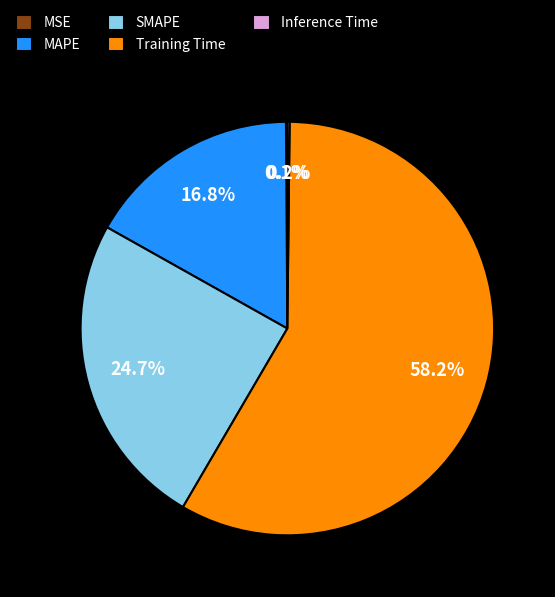

Between MAPE and Training Time, which is larger?

Training Time